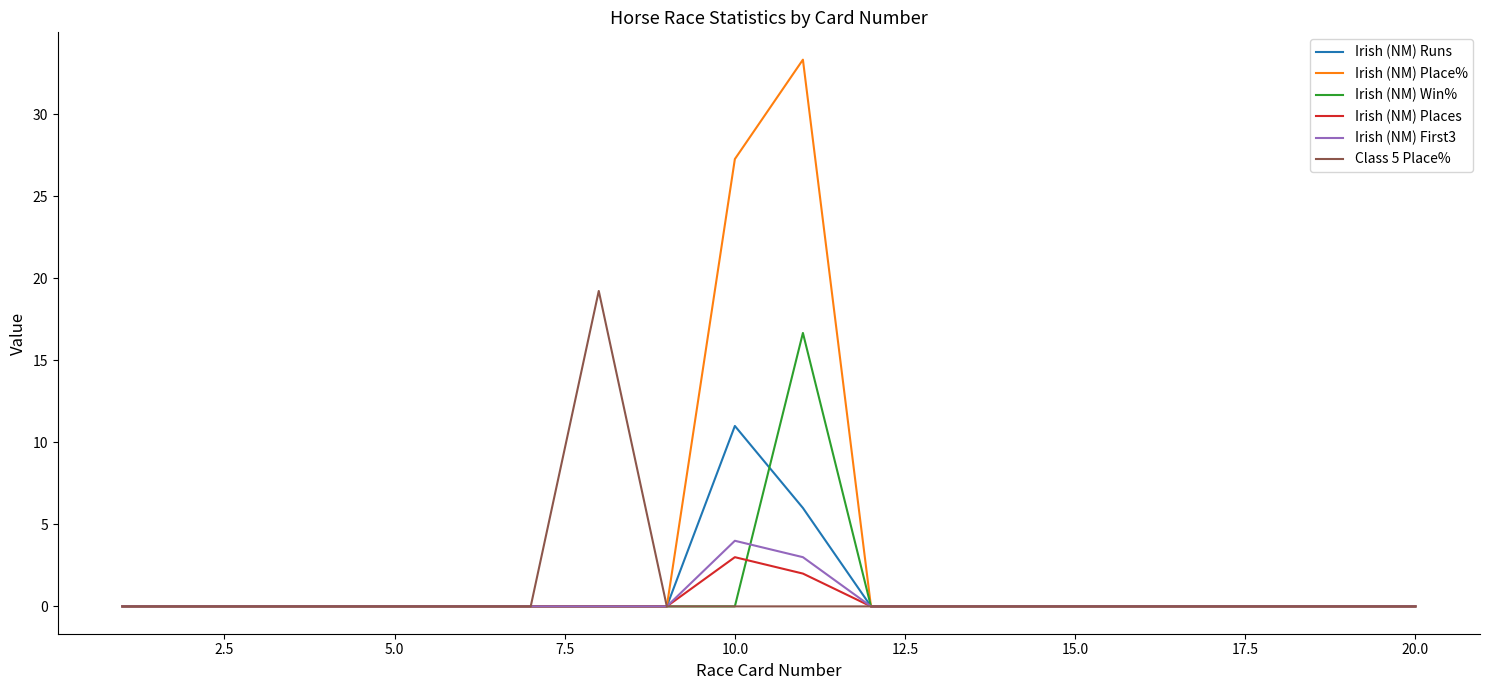

What is the difference between the maximum and minimum values in the Class 5 Place% series?

19.2